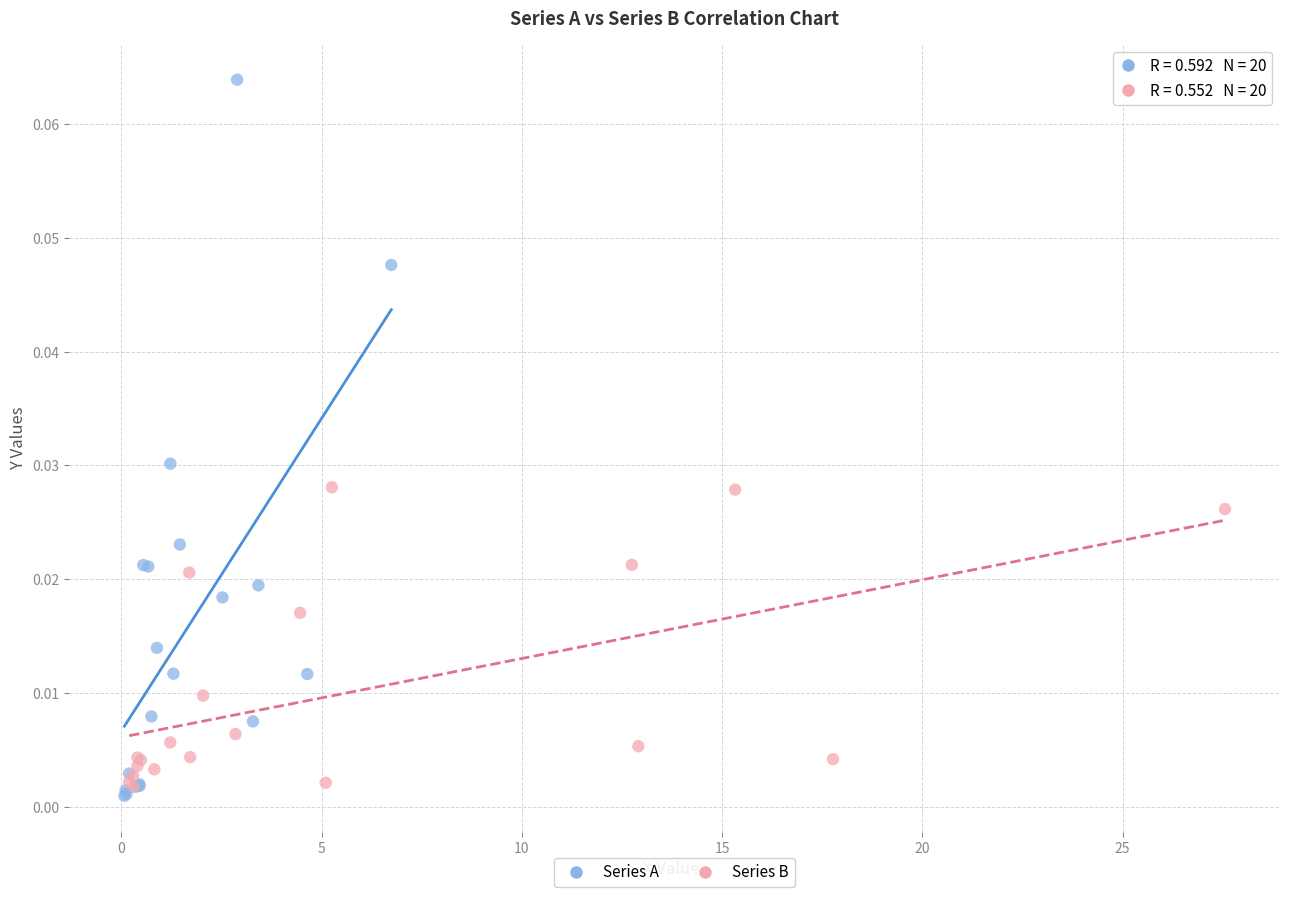

Which series has the widest spread of Y values?

Series A